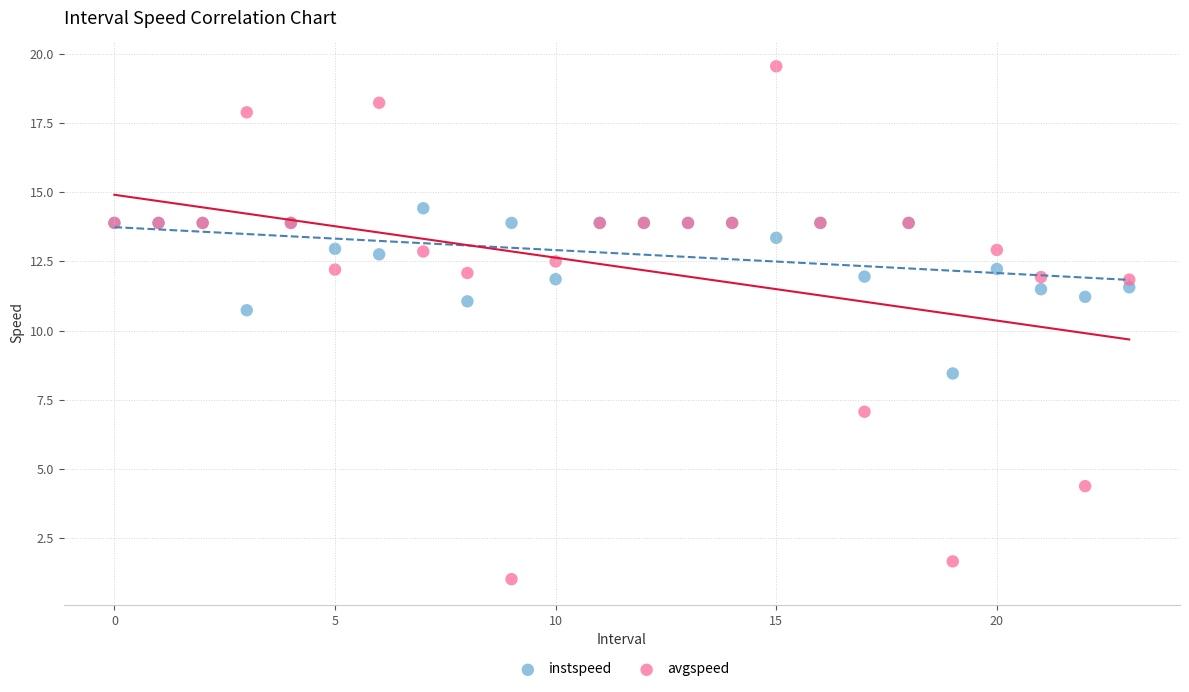

Which series has the widest spread of Y values?

avgspeed